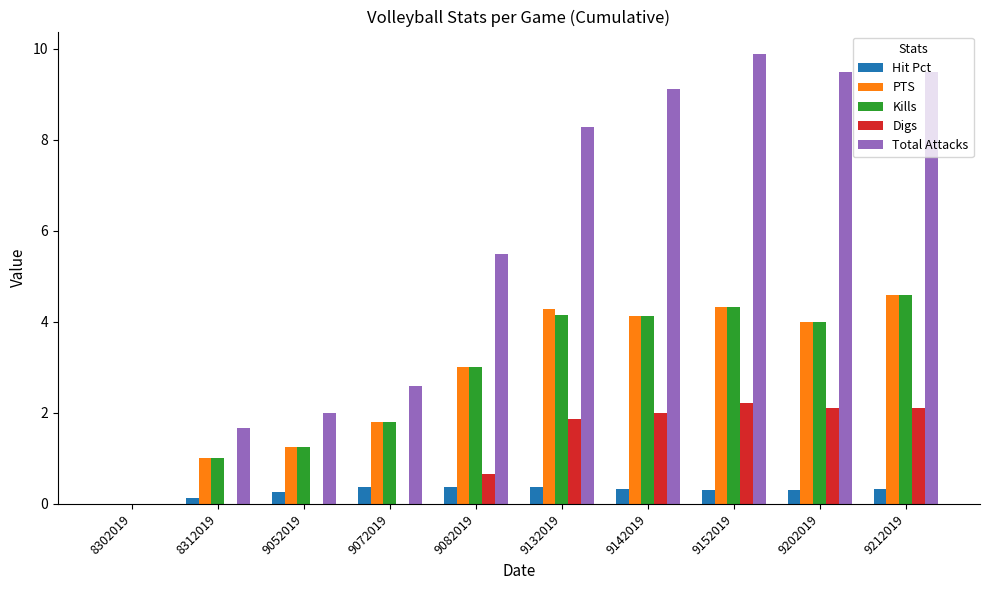

How many groups of bars are there?

10